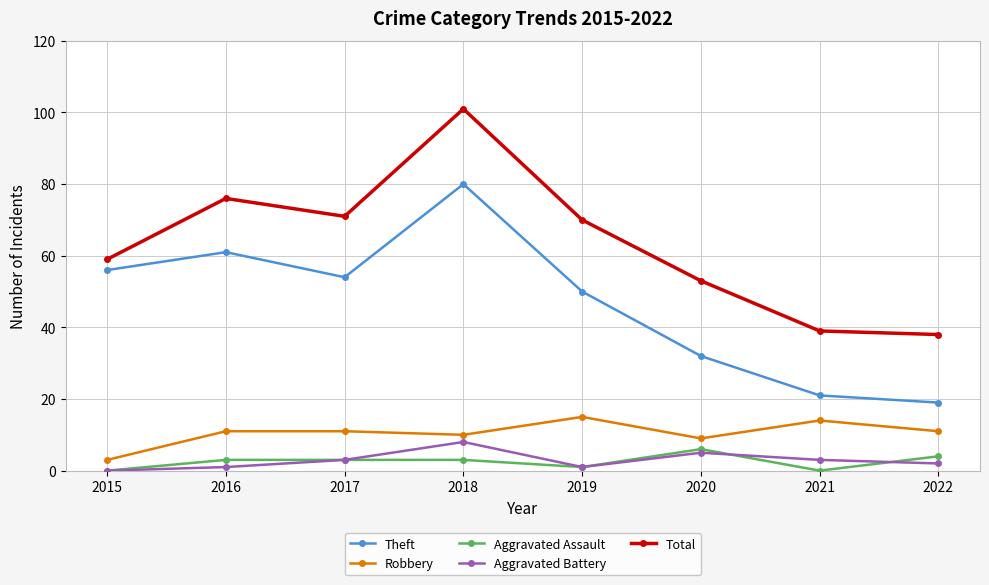

Reading right to left, transcribe all the data shown in this chart.

Theft: 2022=19	2021=21	2020=32	2019=50	2018=80	2017=54	2016=61	2015=56
Robbery: 2022=11	2021=14	2020=9	2019=15	2018=10	2017=11	2016=11	2015=3
Aggravated Assault: 2022=4	2021=0	2020=6	2019=1	2018=3	2017=3	2016=3	2015=0
Aggravated Battery: 2022=2	2021=3	2020=5	2019=1	2018=8	2017=3	2016=1	2015=0
Total: 2022=38	2021=39	2020=53	2019=70	2018=101	2017=71	2016=76	2015=59